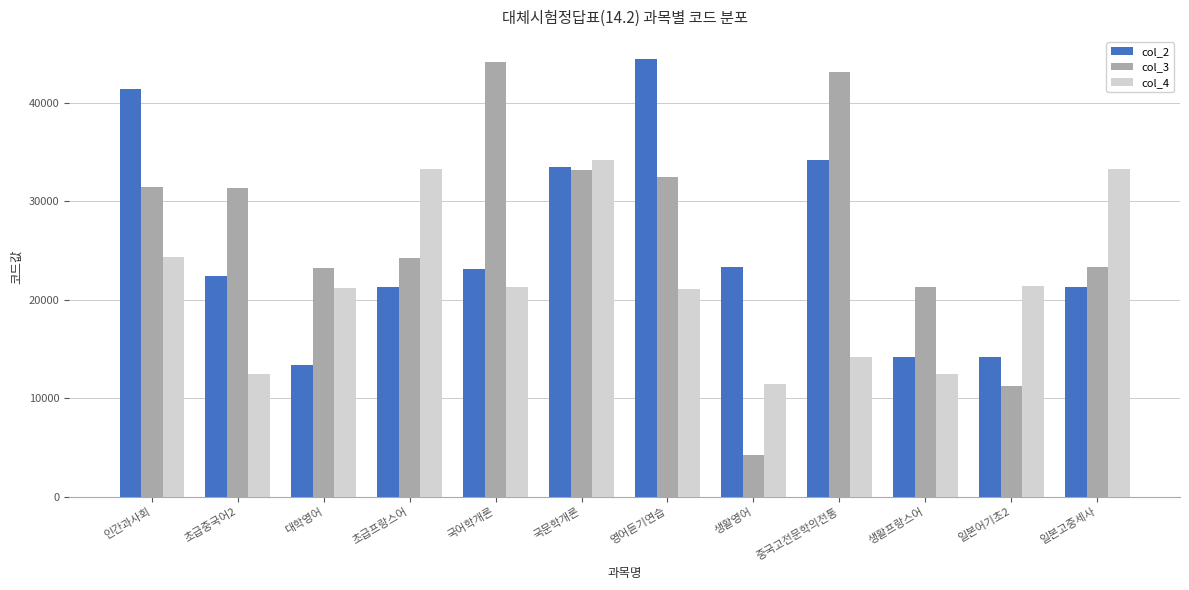

The col_2 series shows 23341 at 생활영어. True or false?

True